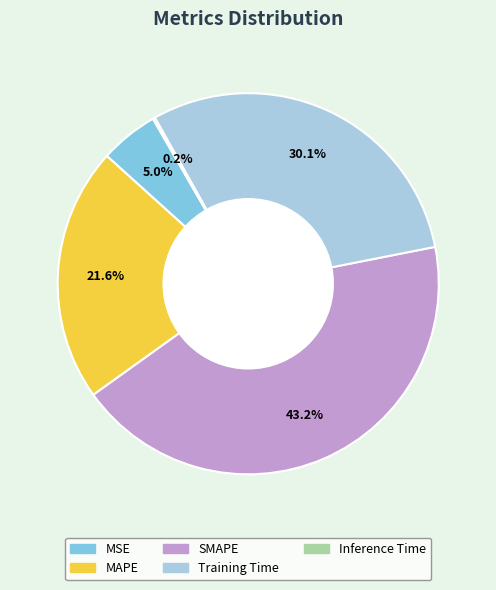

To the nearest percent, what percentage of the pie is MAPE?

22%